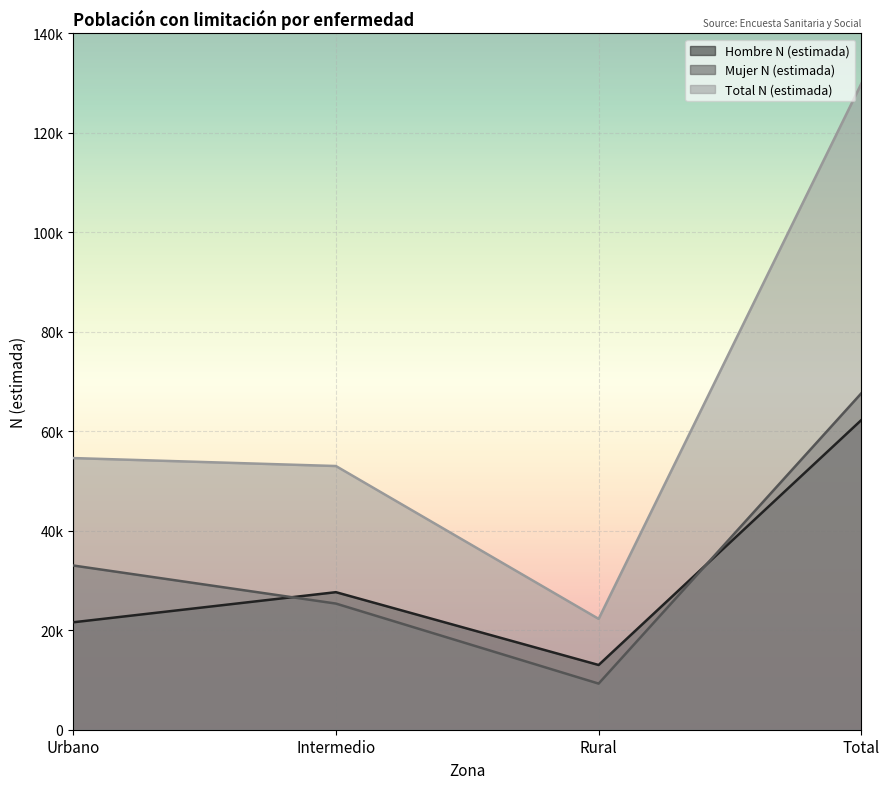

At how many categories does at least one series exceed 64324?

1